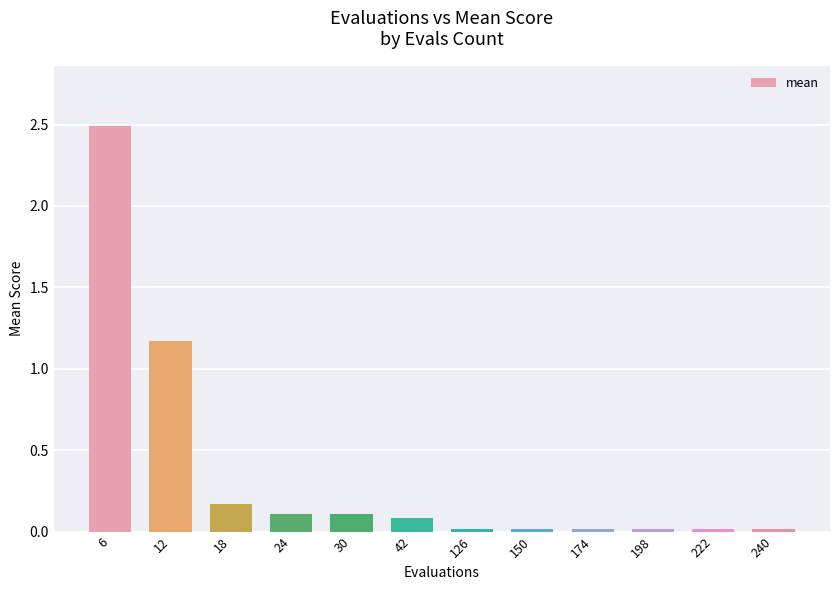

Are the bars horizontal?

No